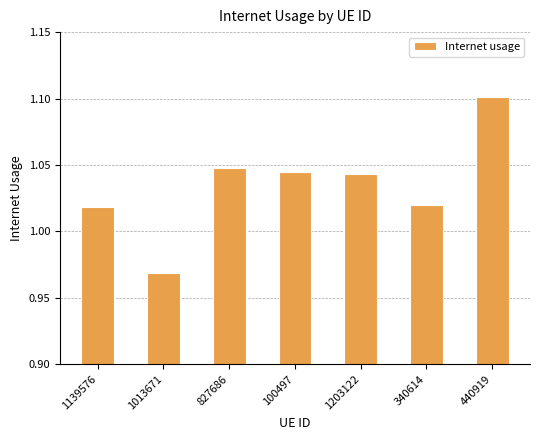

What is the sum of all values?

7.2